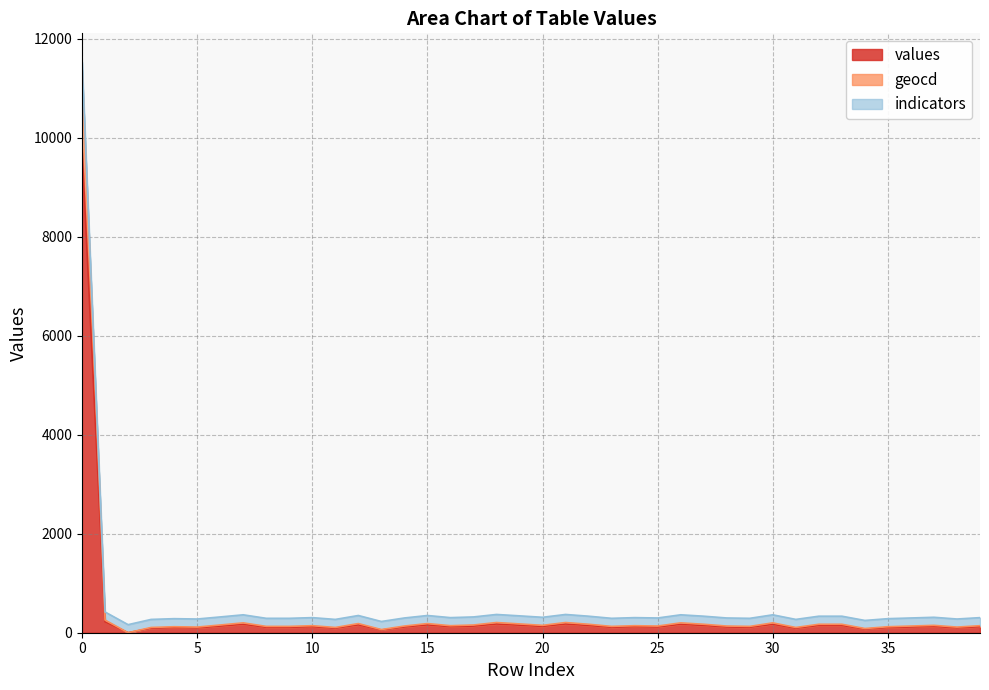

What is the highest value of the values series?

9779.0